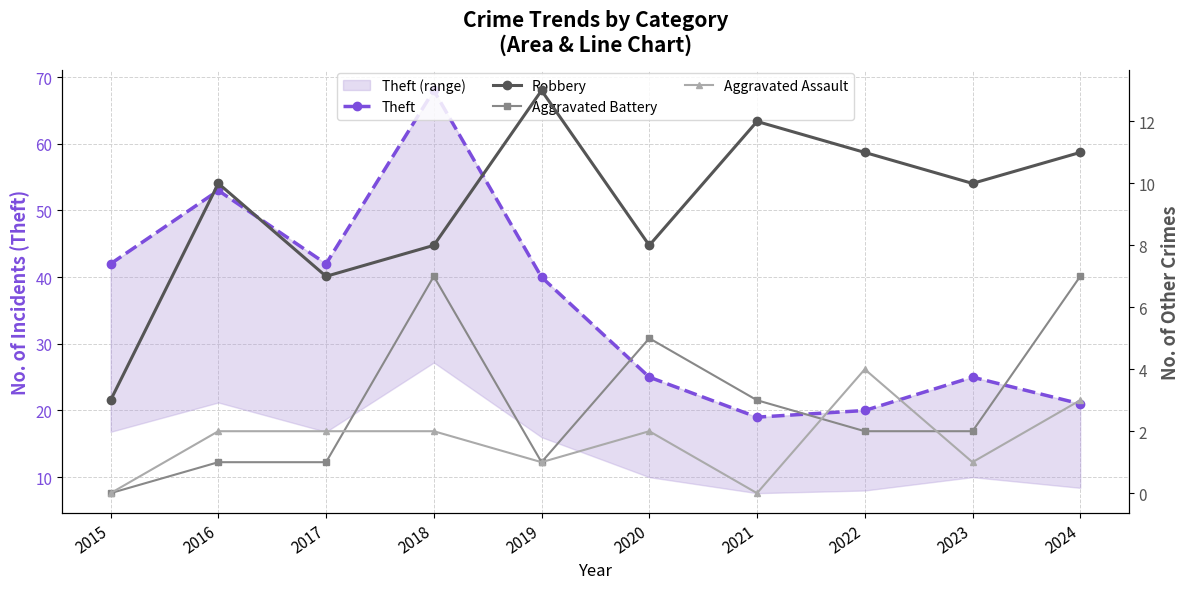

Where is the first local minimum for Theft?

2017